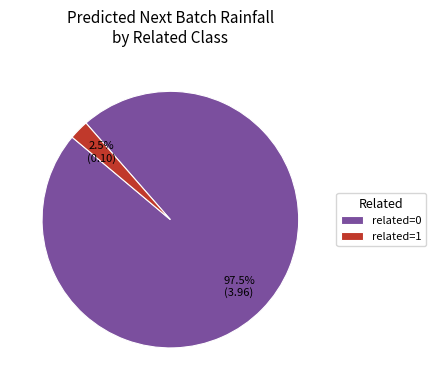

How many segments does this pie chart have?

2